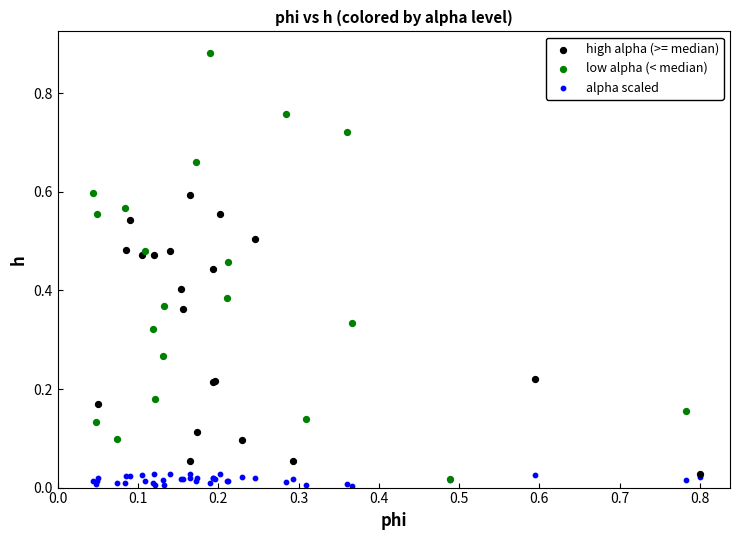

Which series contains the highest Y value?

low alpha (< median)